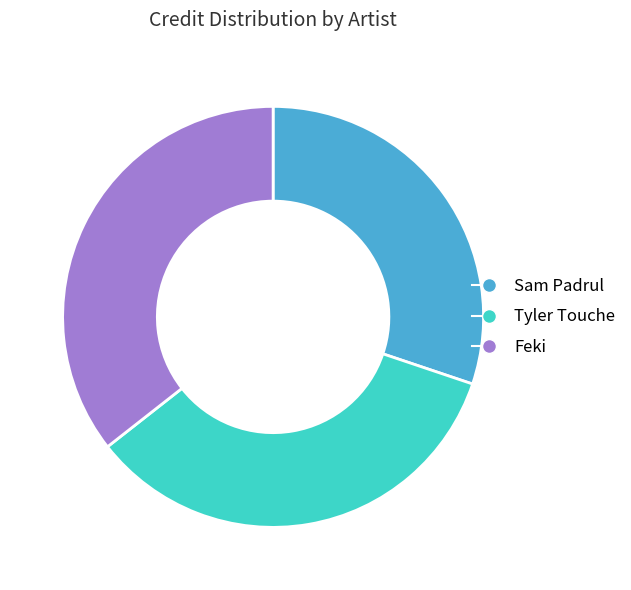

Approximately how many times larger is the value at Sam Padrul compared to Feki?

0.8